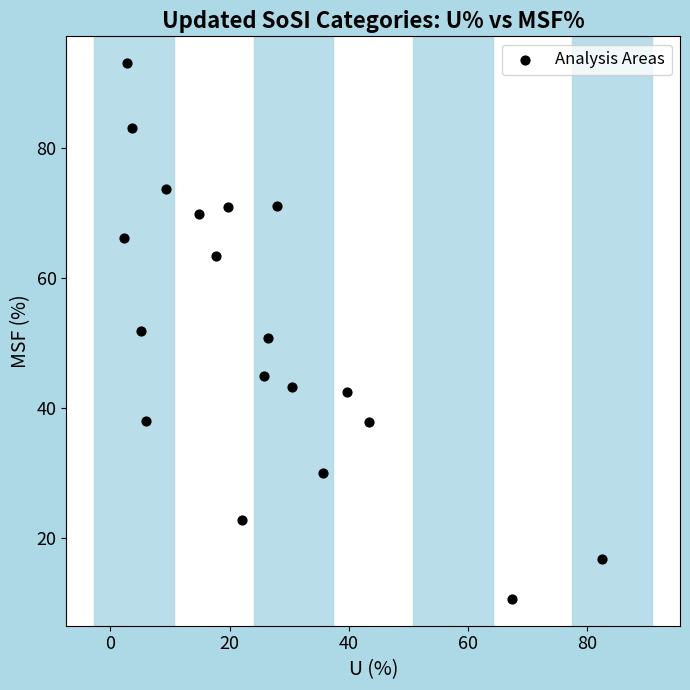

What is the range of Y values (max minus min)?

82.4